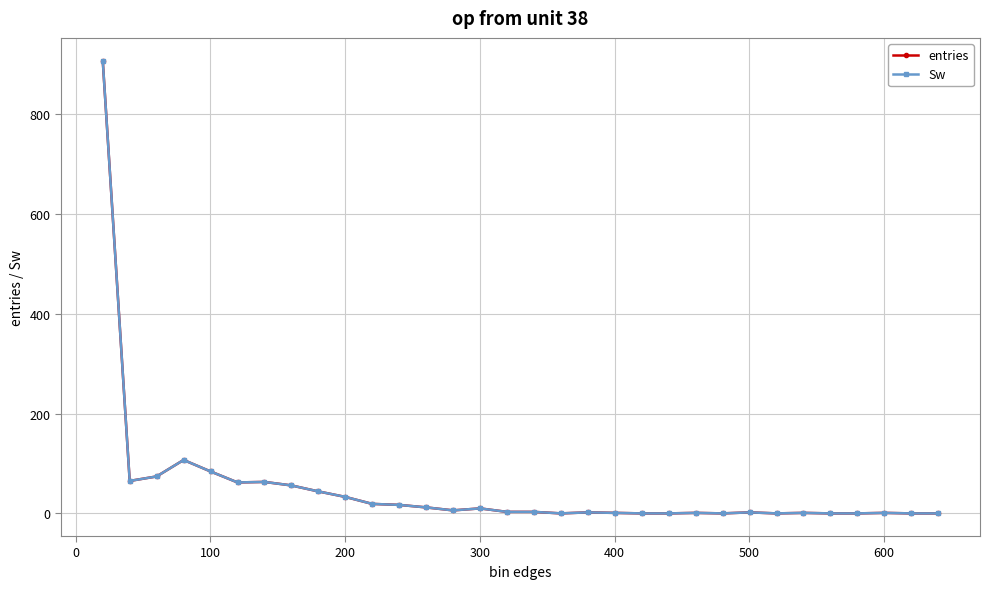

True or false: Sw and entries cross at least once.

False